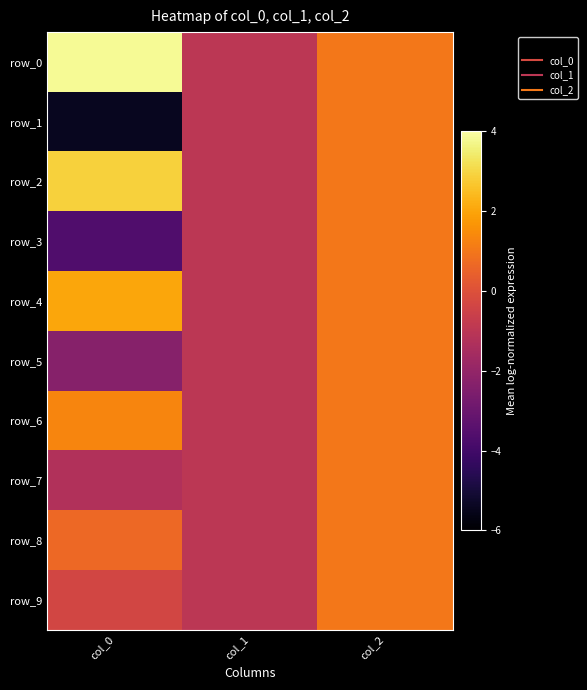

Which category has the highest value in the row_2 series?

col_0